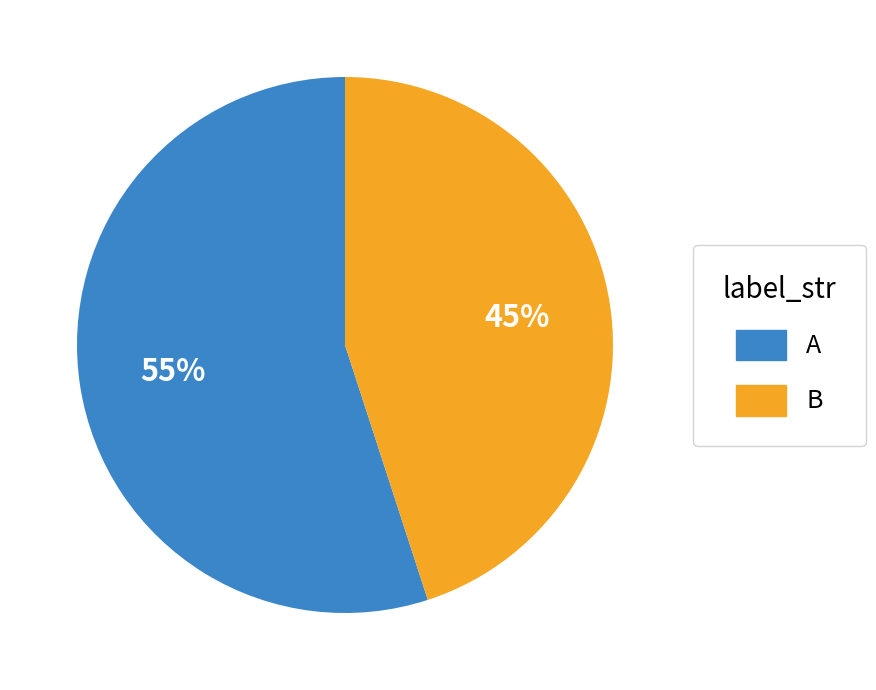

Which slice is the largest?

A